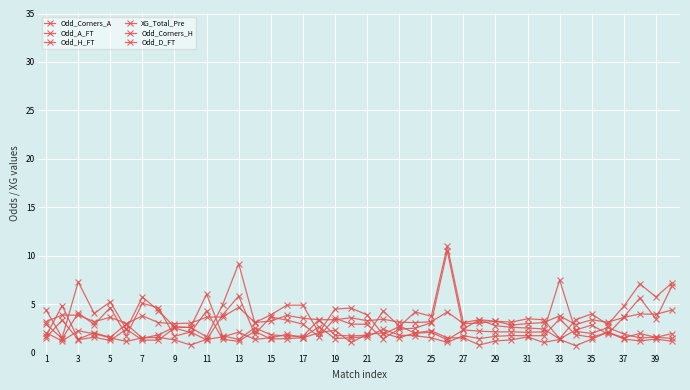

True or false: XG_Total_Pre and Odd_D_FT cross at least once.

False